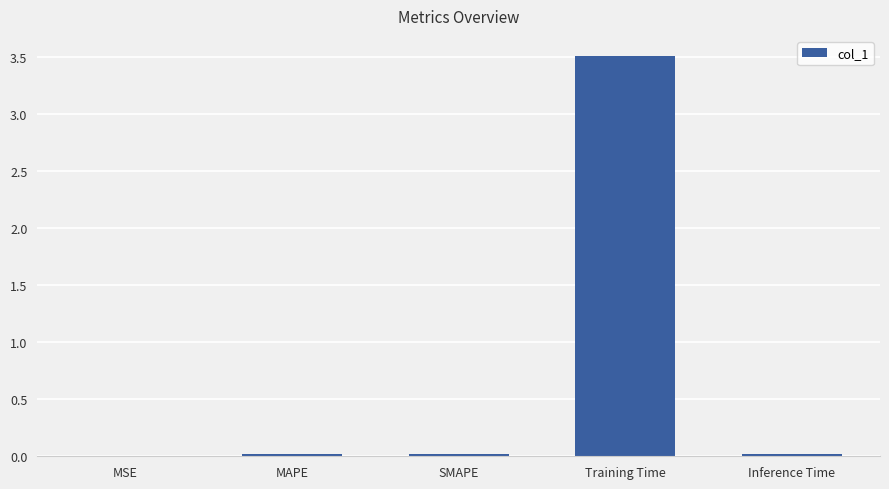

The chart shows a value of 0.0 at MSE. True or false?

True